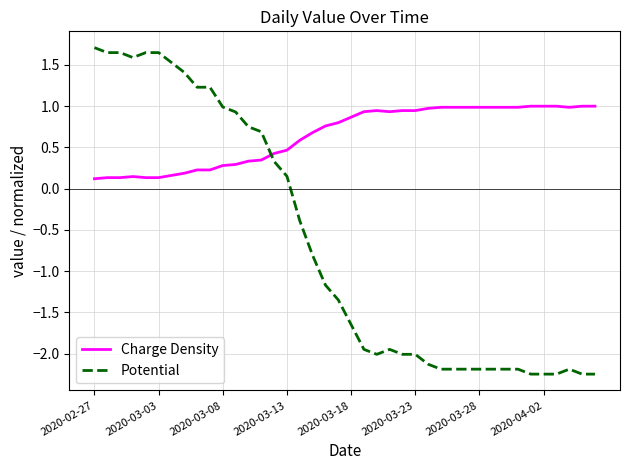

What is the highest value of the Charge Density series?

1.0